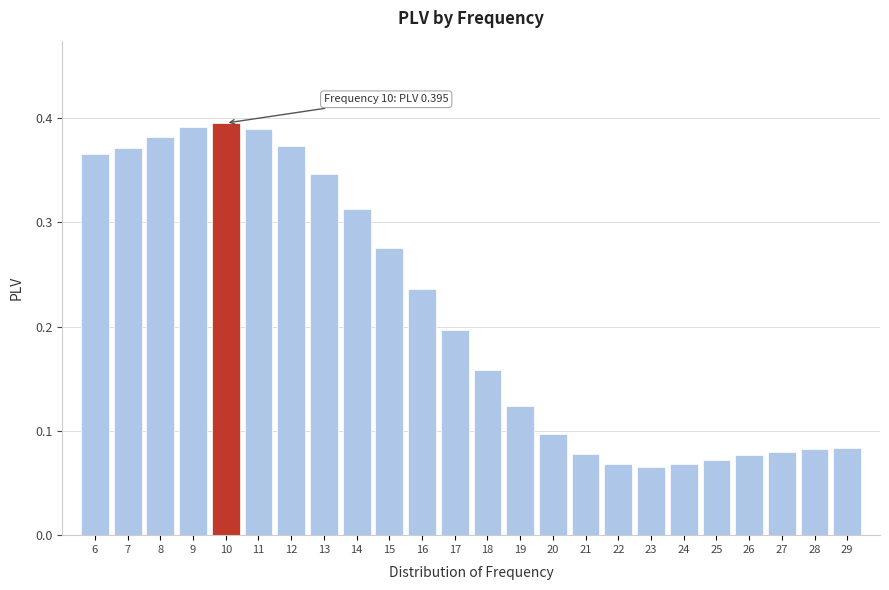

Which has a higher value, 15 or 23?

15